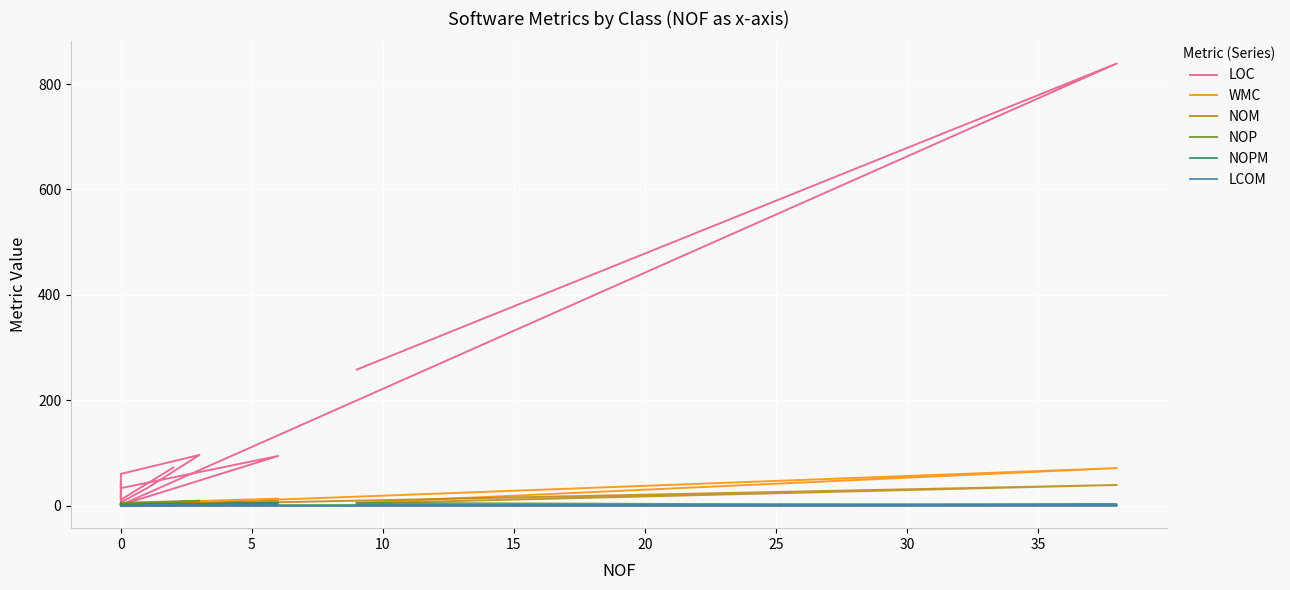

What is the value of the NOPM point at the 6th from the left?

1.0